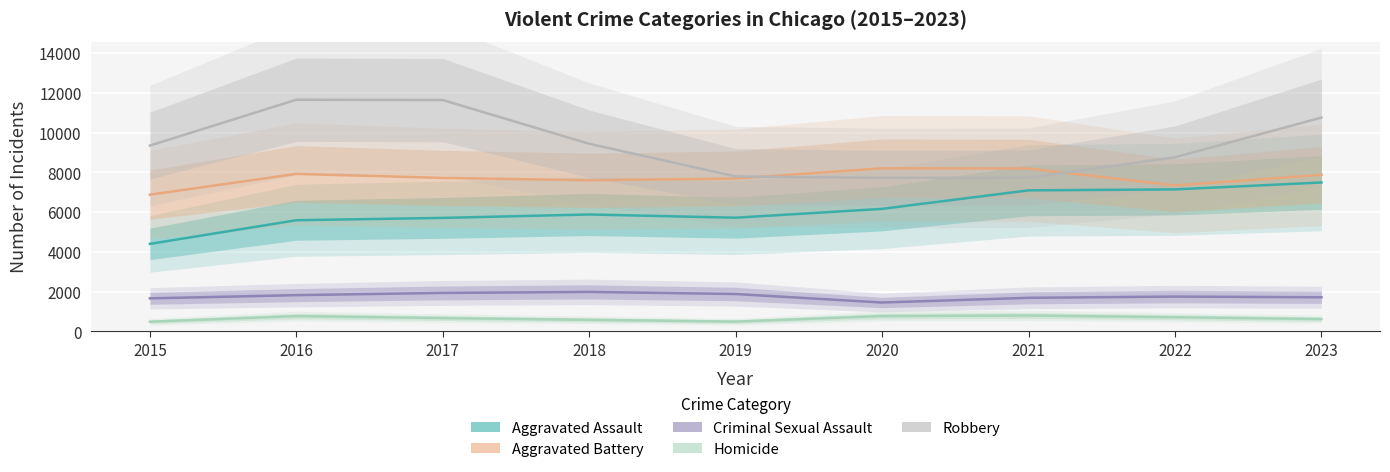

Rank the series at 2021 from highest to lowest value.

Aggravated Battery, Robbery, Aggravated Assault, Criminal Sexual Assault, Homicide